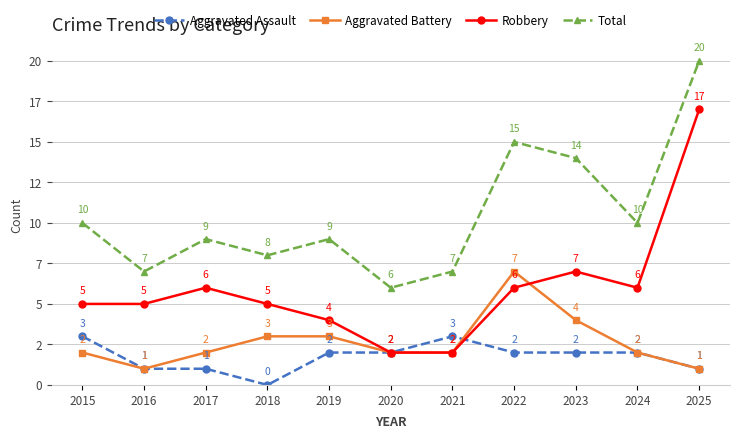

What are all the series names shown in the legend?

Aggravated Assault, Aggravated Battery, Robbery, Total